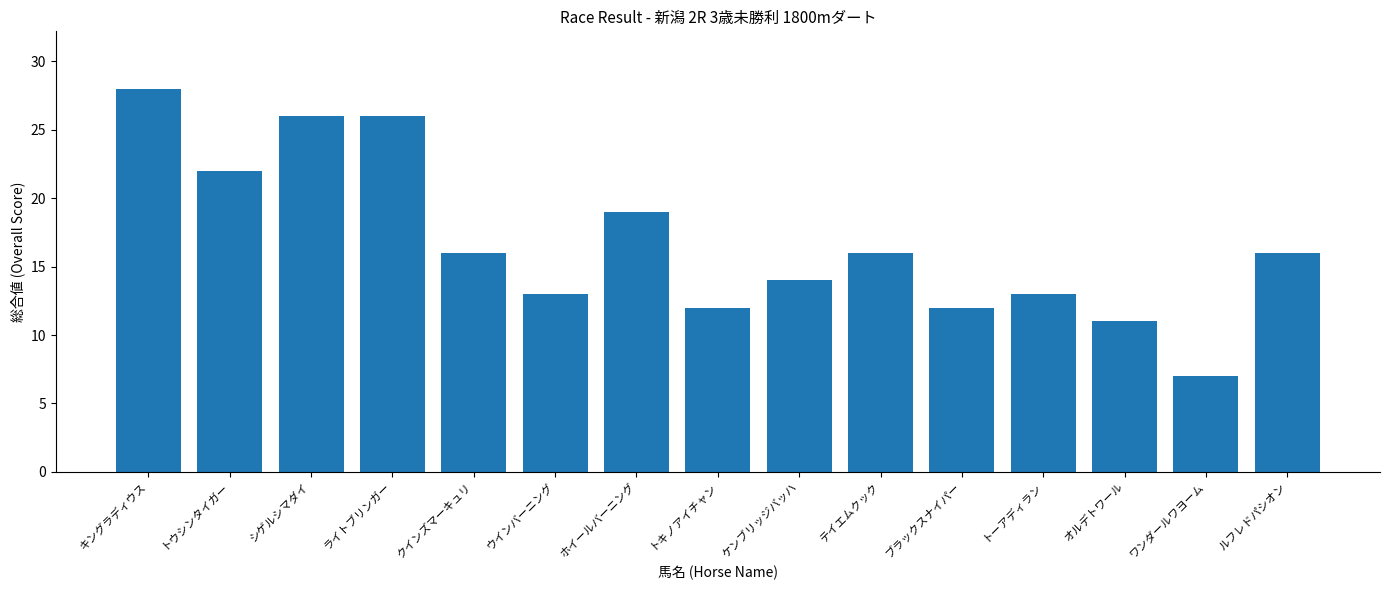

At which category does the chart reach its minimum across all series?

ワンダールワヨーム